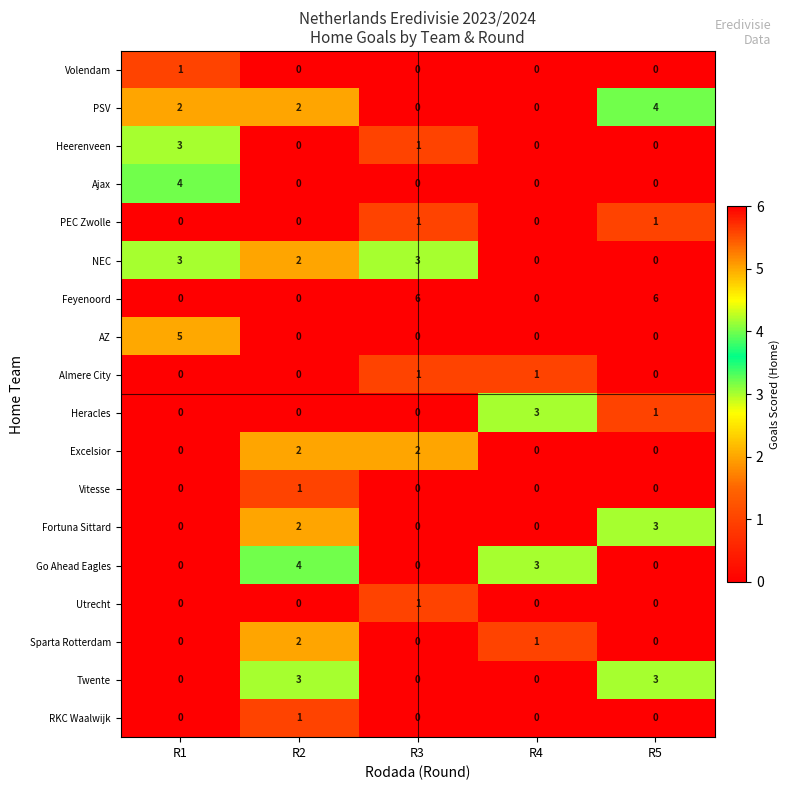

What is the spread (max minus min) of values at R1?

5